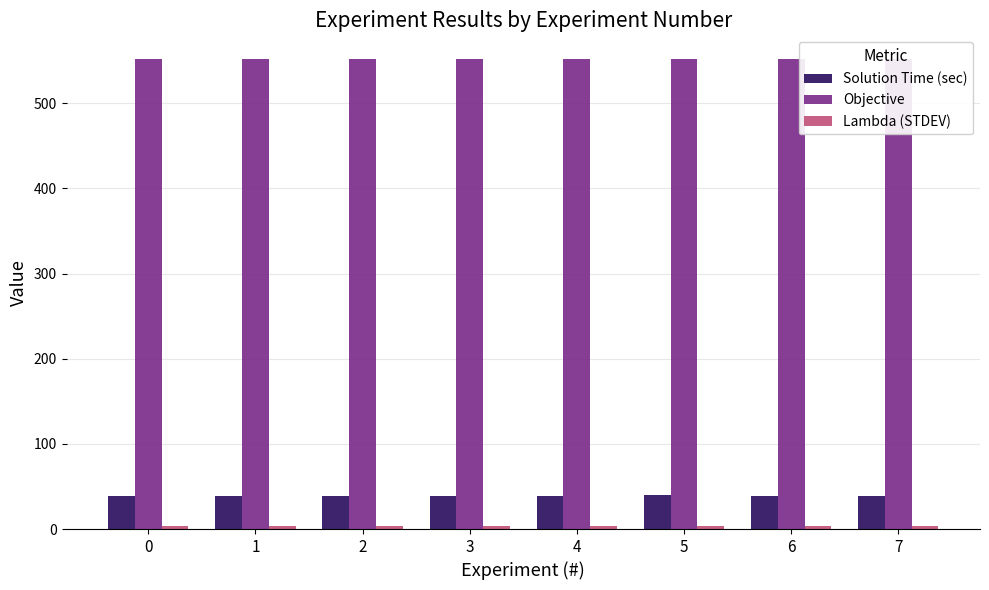

What are all the series names shown in the legend?

Solution Time (sec), Objective, Lambda (STDEV)